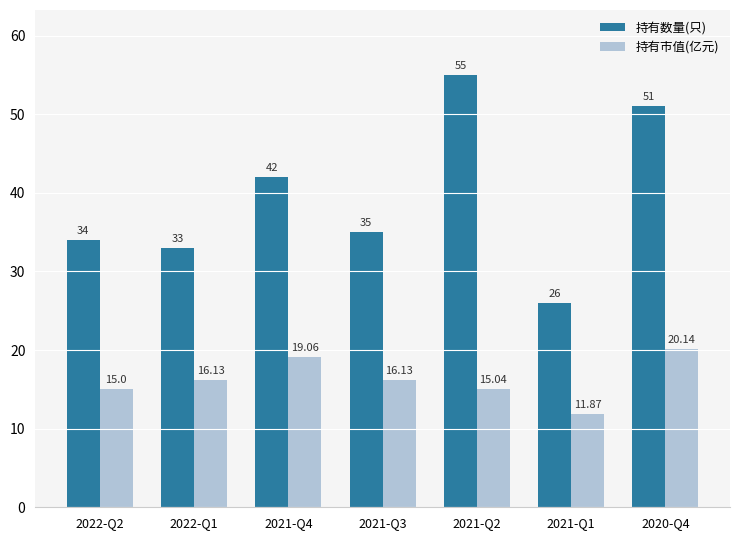

Is it true that 持有数量(只) equals 57.6 at 2021-Q3?

False